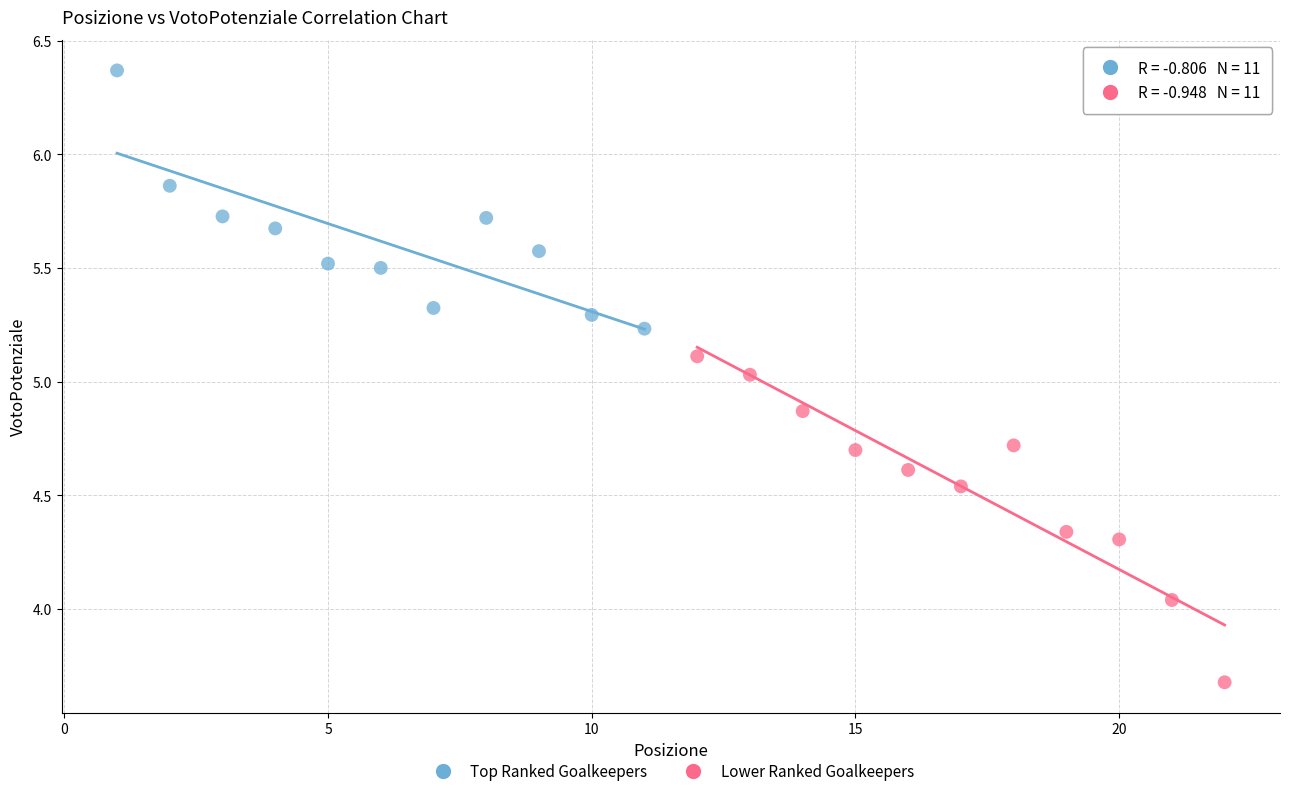

What are all the series names shown in the legend?

Top Ranked Goalkeepers, Lower Ranked Goalkeepers